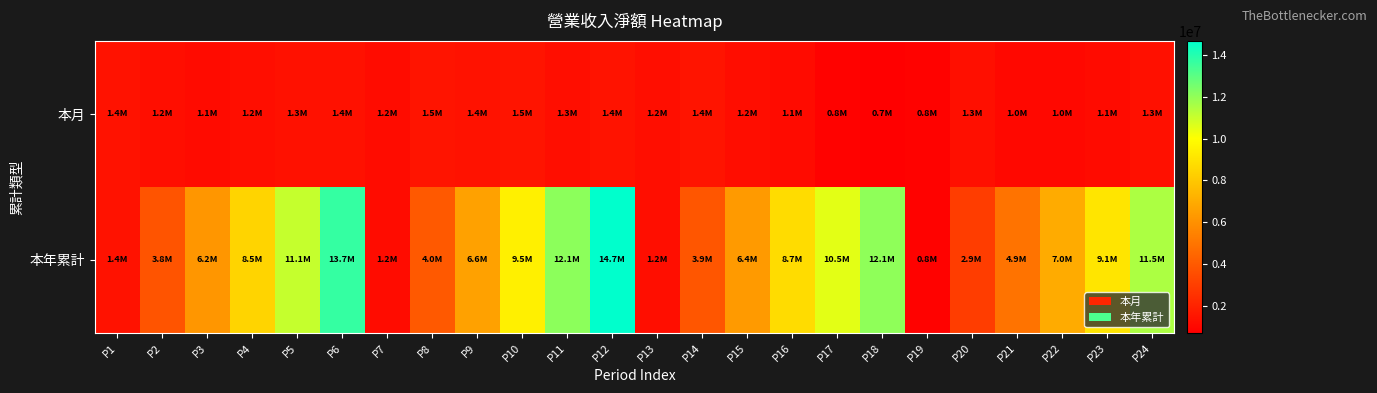

List the series in order of their peak value, lowest first.

本月, 本年累計